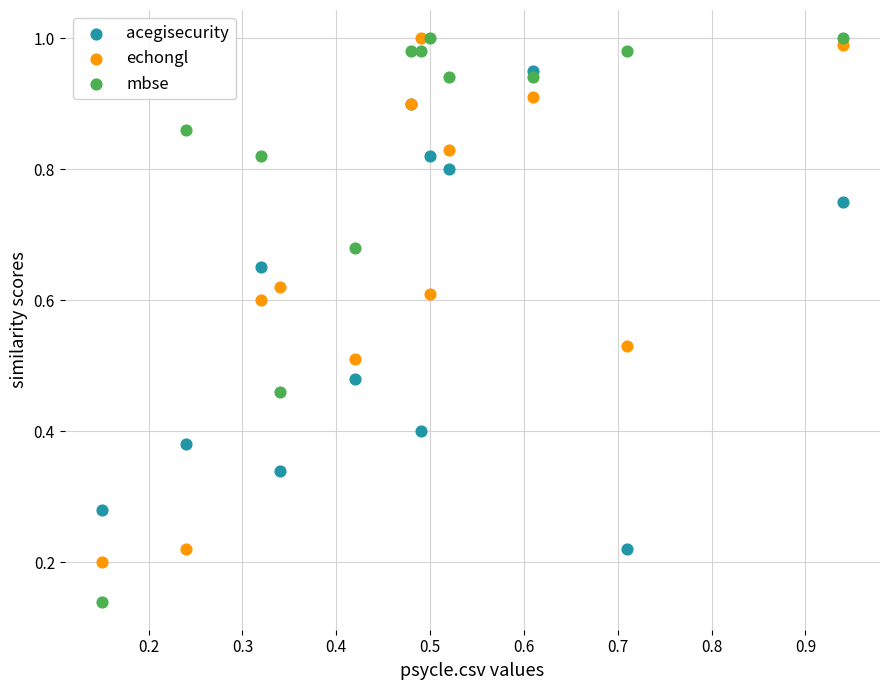

Which series reaches the minimum Y coordinate?

mbse